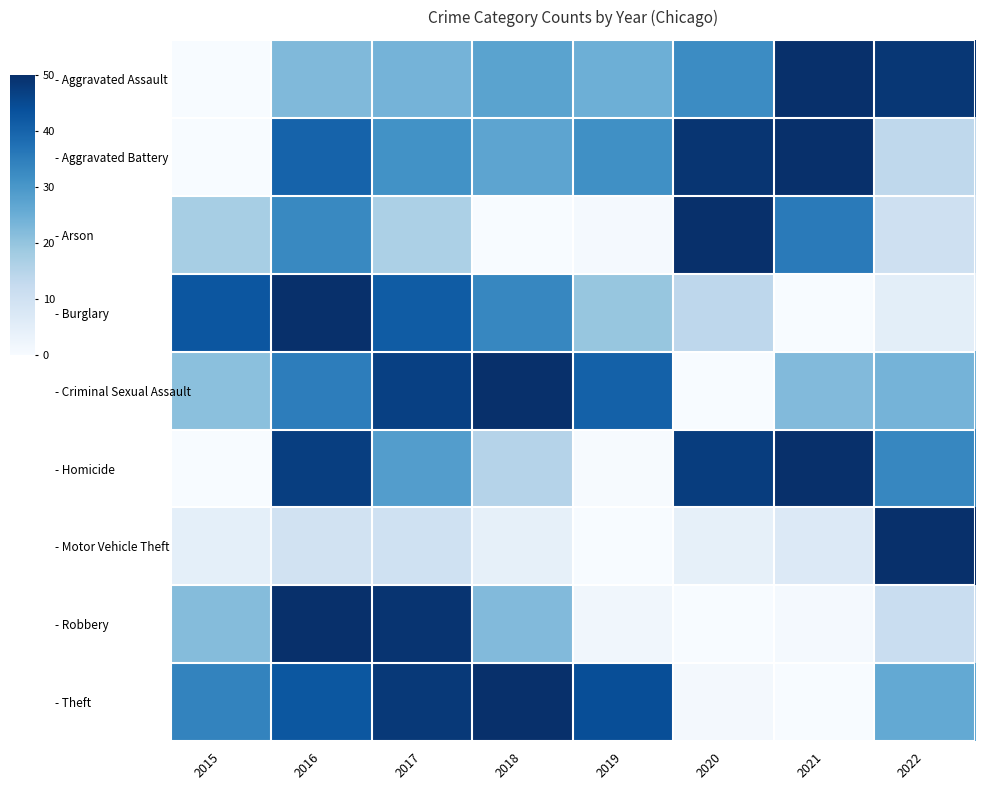

Between 2016 and 2018, which series saw the biggest shift?

- Arson